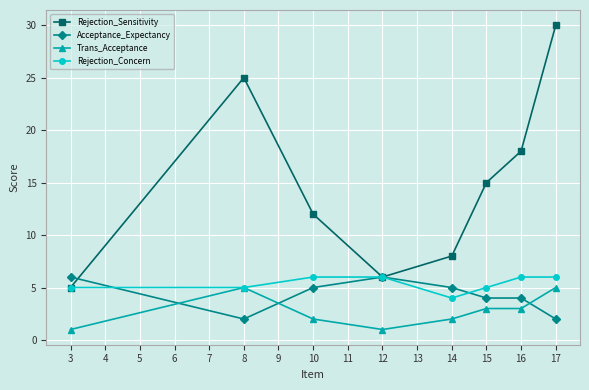

What is the spread (max minus min) of values at 14?

6